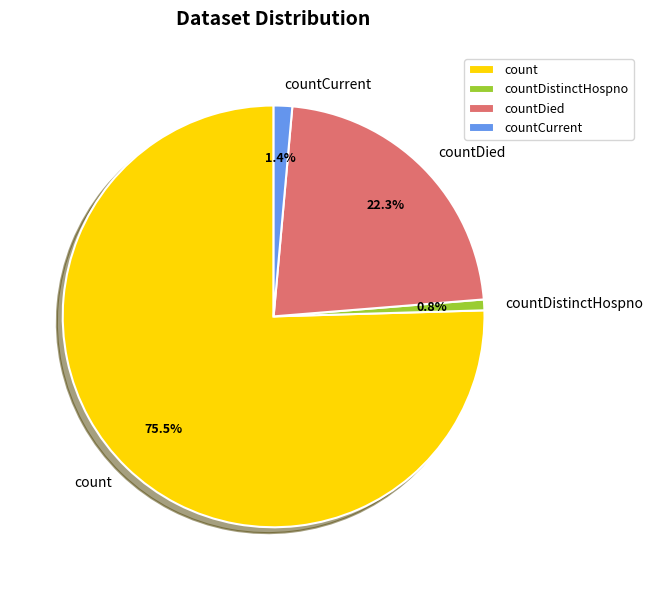

Rank the categories by value from lowest to highest.

countDistinctHospno, countCurrent, countDied, count